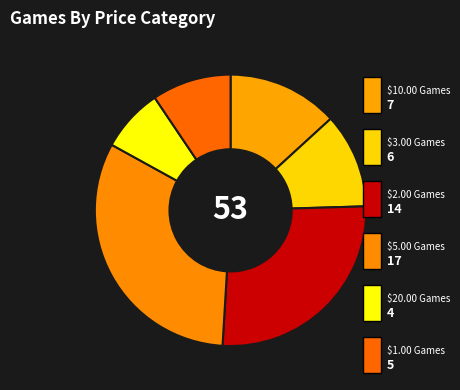

To the nearest percent, what is the difference between the largest and smallest slice percentages?

25%